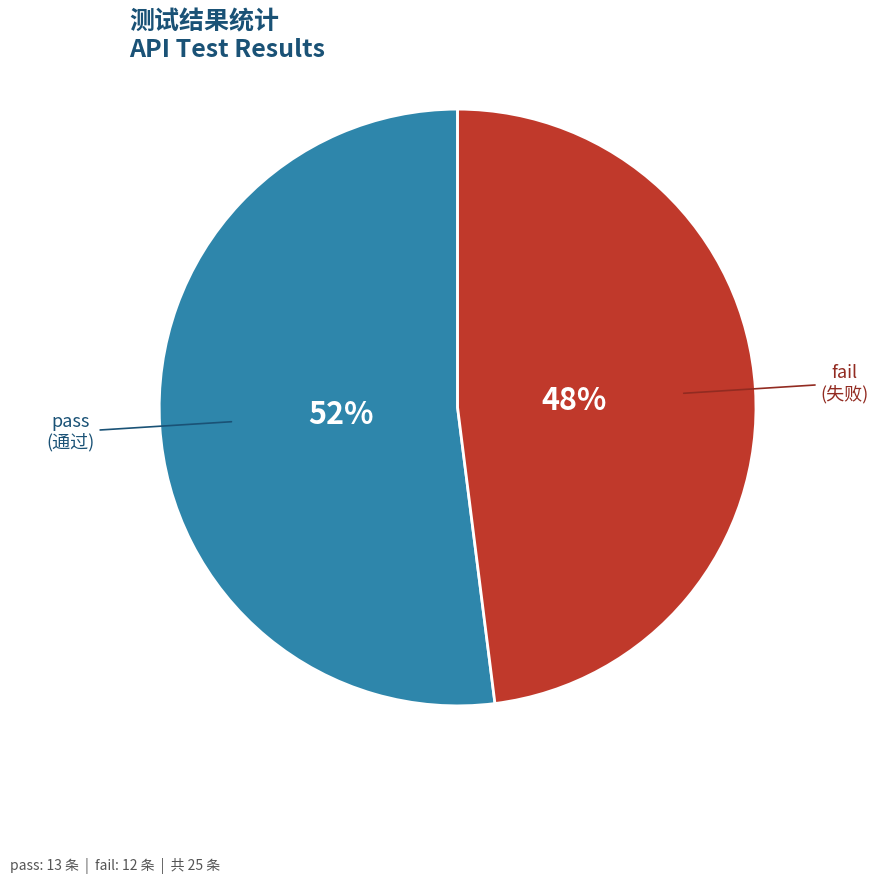

To the nearest percent, what is the average slice percentage?

50%